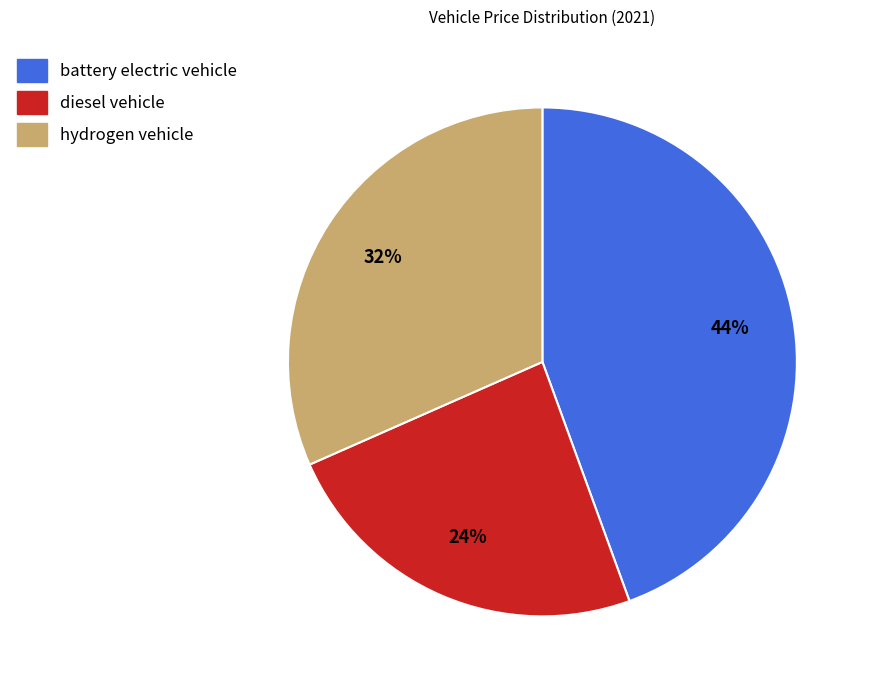

Count the number of slices in the pie.

3